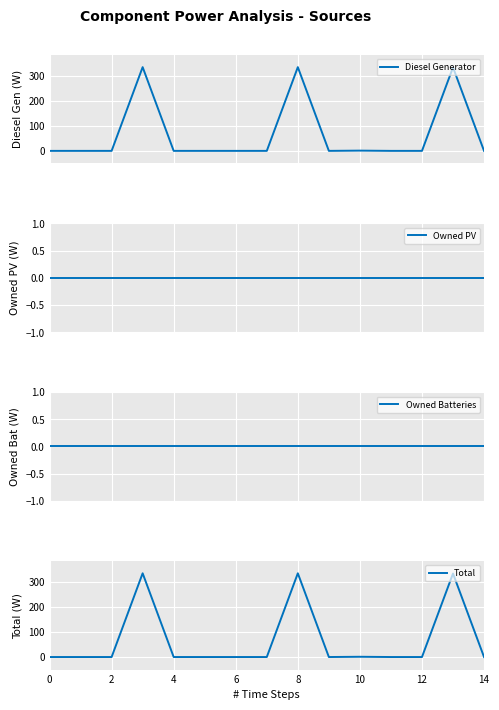

Which series has the widest spread of values?

Diesel Generator